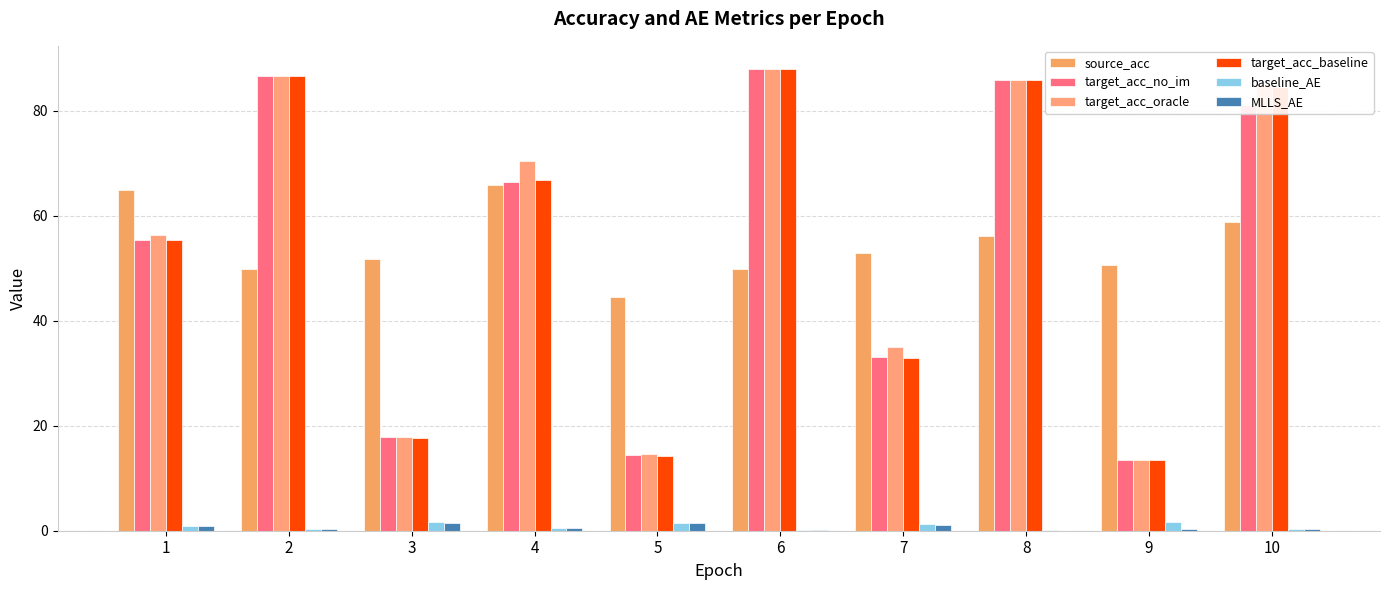

Reading left to right, extract all data points from this chart.

source_acc: 64.9	49.9	51.7	65.9	44.6	49.9	52.8	56.1	50.5	58.8
target_acc_no_im: 55.4	86.5	17.8	66.4	14.4	87.9	33.1	85.8	13.5	81.0
target_acc_oracle: 56.2	86.5	17.9	70.3	14.6	87.9	34.9	85.8	13.5	84.8
target_acc_baseline: 55.3	86.5	17.7	66.9	14.2	87.8	32.9	85.9	13.5	84.5
baseline_AE: 0.9	0.3	1.6	0.6	1.4	0.2	1.3	0.1	1.7	0.3
MLLS_AE: 0.8	0.3	1.6	0.6	1.4	0.2	1.0	0.0	0.3	0.3